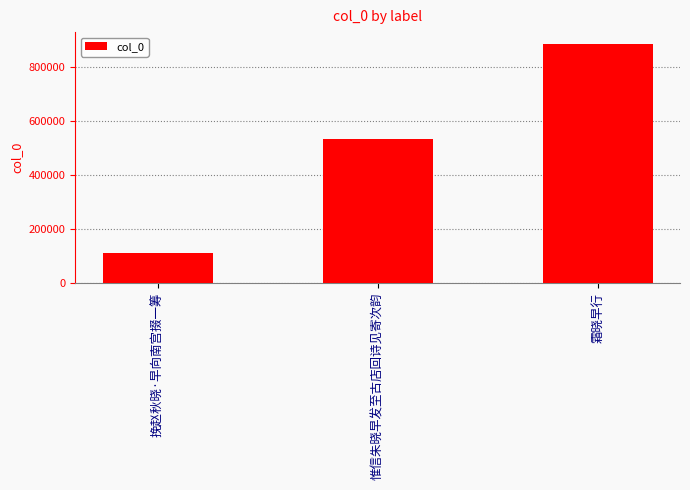

What value does the data have at 挽赵秋晓·早向南宫掇一筹?

109411